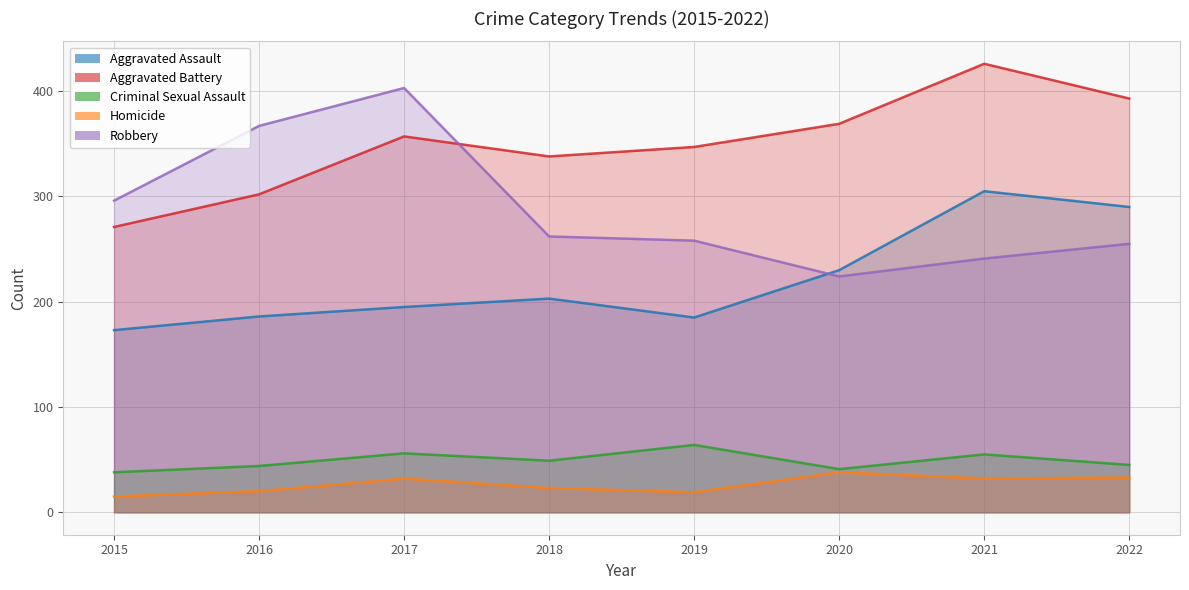

What is the greatest value displayed?

426